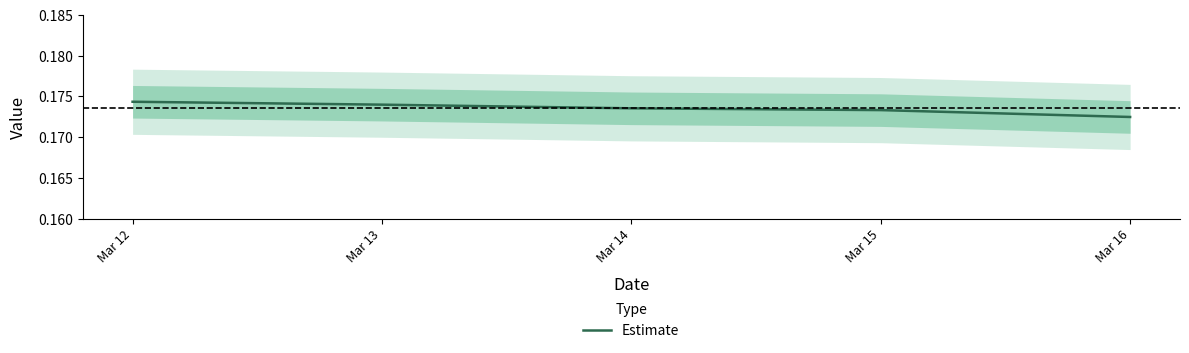

What is the value of the 4th point from the left?

0.2